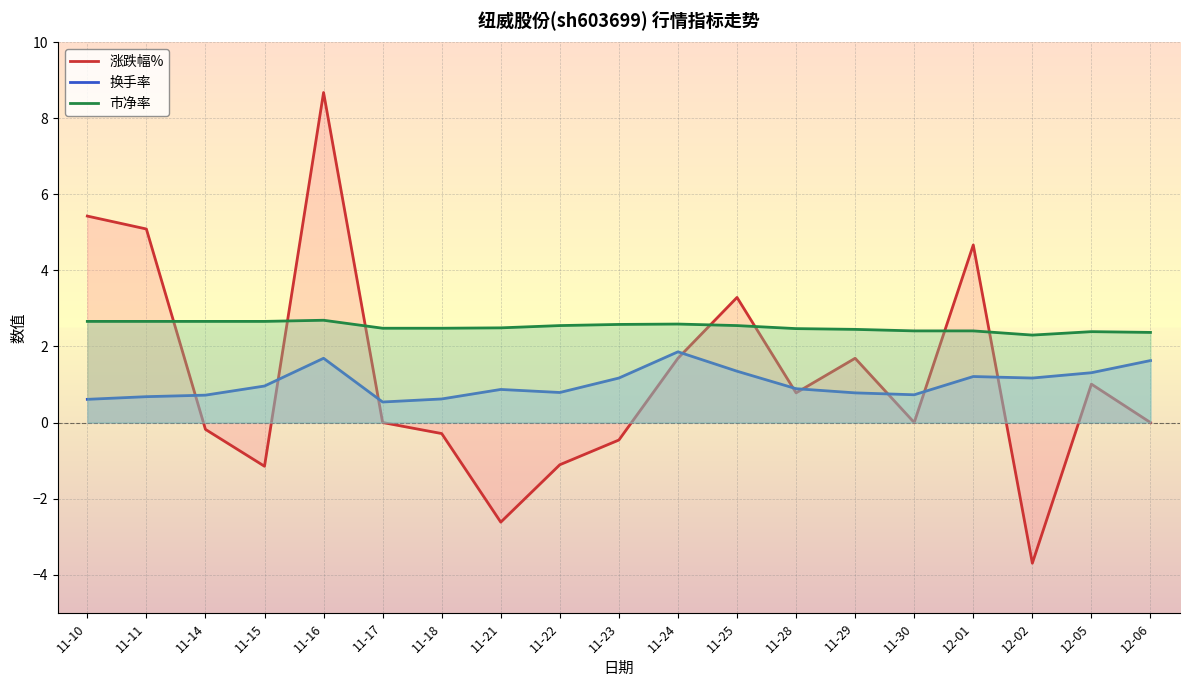

What is the spread (max minus min) of values at 11-25?

1.9